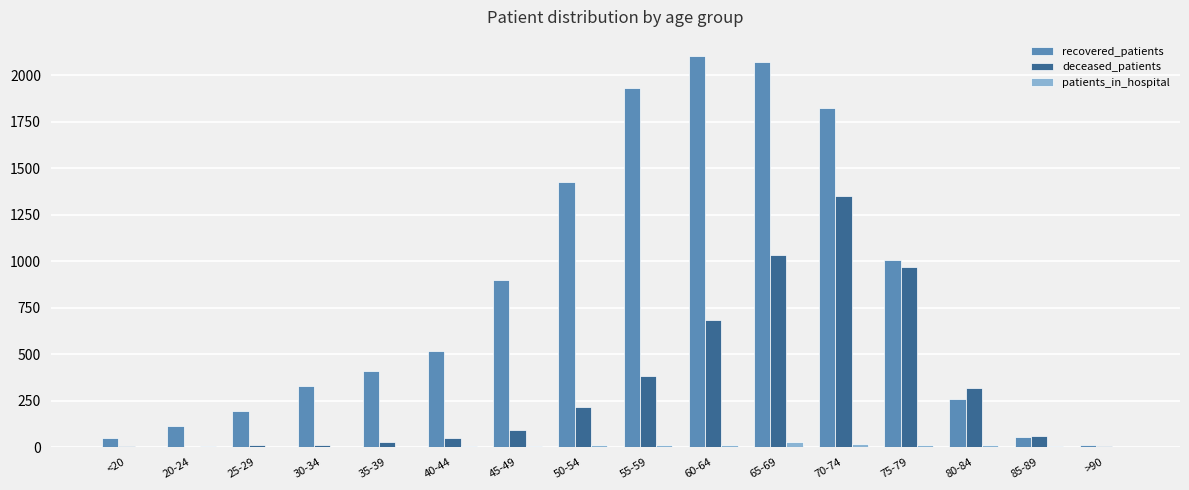

Which series changed the most between <20 and 75-79?

deceased_patients